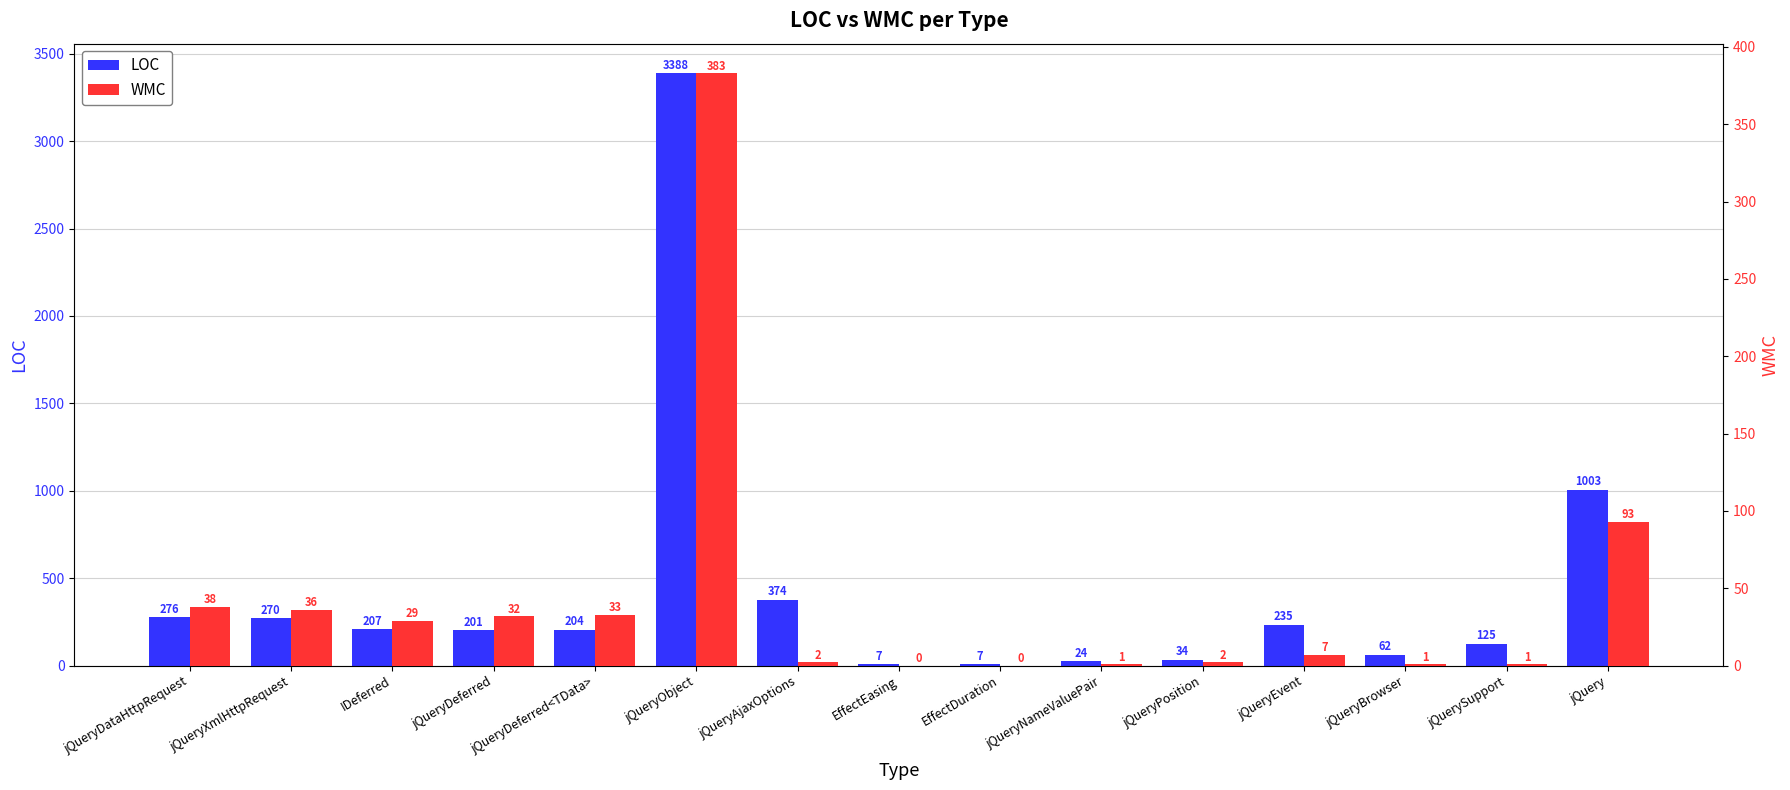

The WMC series shows 7 at jQueryEvent. True or false?

True